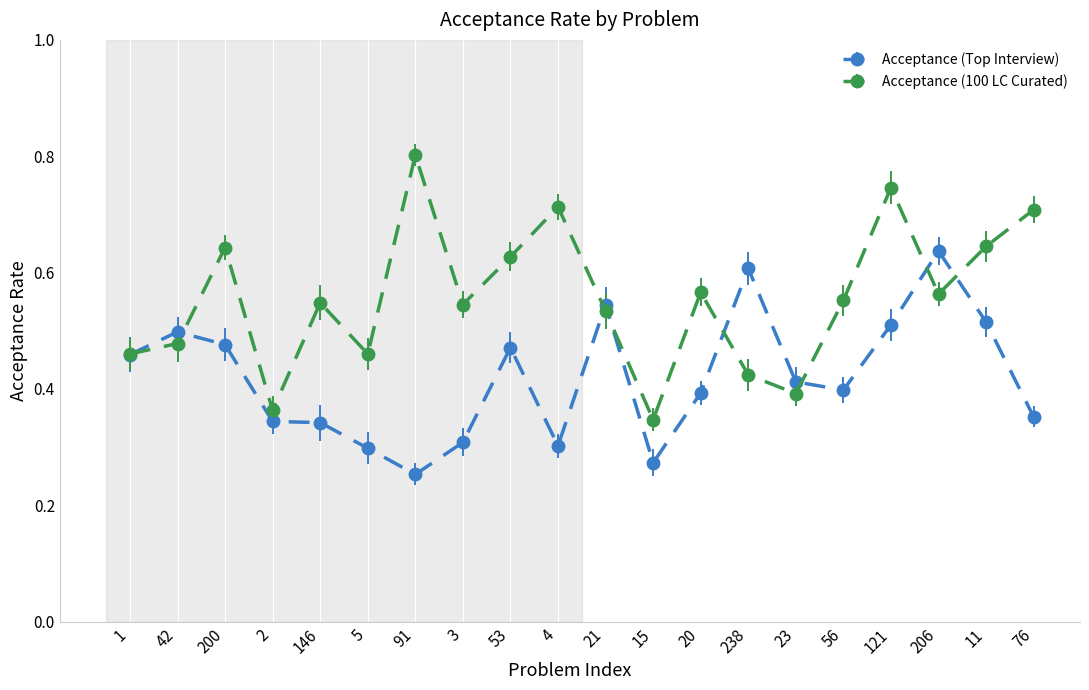

What is the sum of the Acceptance (100 LC Curated) values at 238 and 121?

1.2